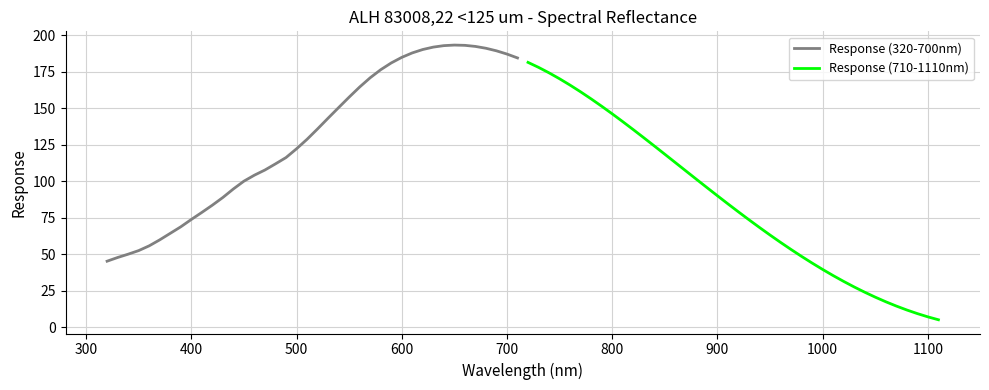

Which series ends up on top after the final intersection of Response (710-1110nm) and Response (320-700nm)?

Response (320-700nm)